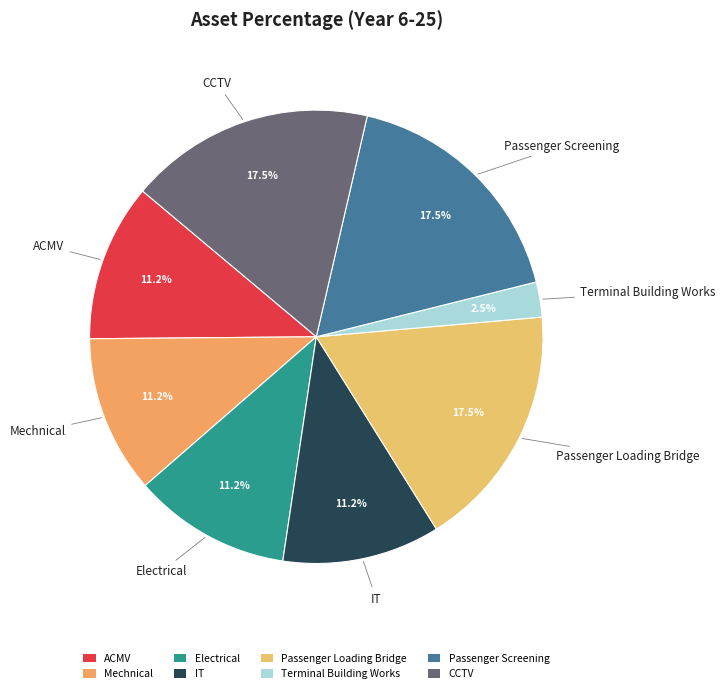

Is there any slice that represents more than half of the pie?

No